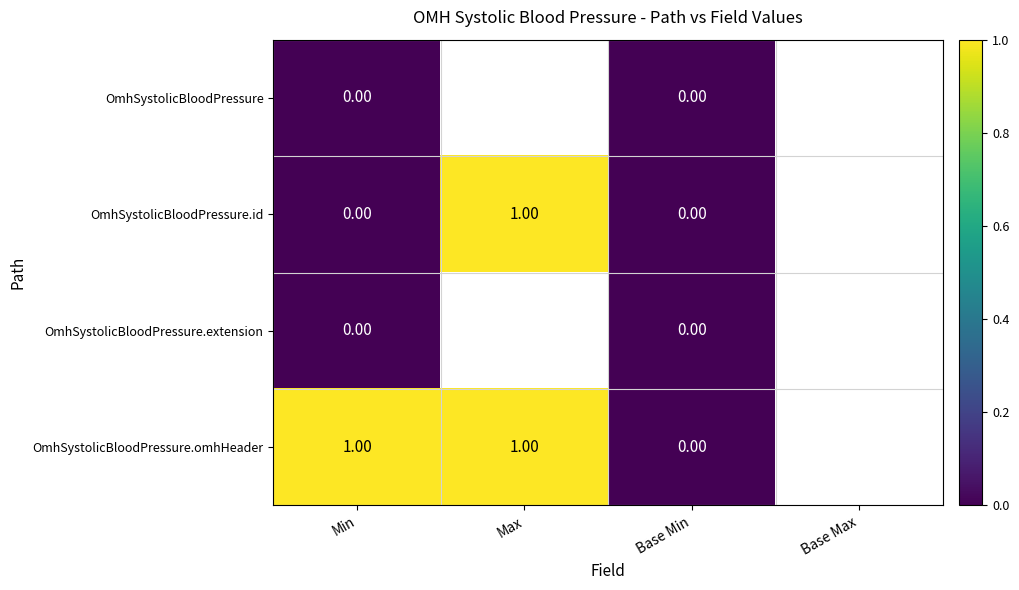

Count the number of categories in the chart.

4